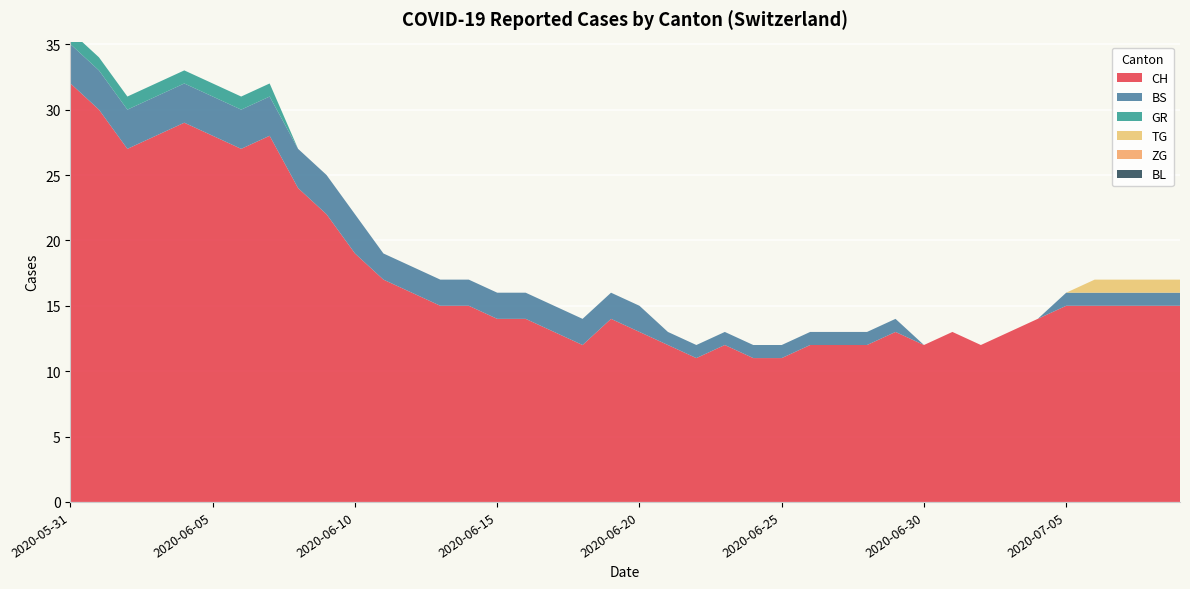

Reading right to left, what are all the values shown in this chart?

CH: 39=15	38=15	37=15	36=15	35=15	34=14	33=13	32=12	31=13	30=12	29=13	28=12	27=12	26=12	25=11	24=11	23=12	22=11	21=12	20=13	19=14	18=12	17=13	16=14	15=14	14=15	13=15	12=16	11=17	10=19	9=22	8=24	7=28	6=27	5=28	4=29	3=28	2=27	1=30	0=32
BS: 39=1	38=1	37=1	36=1	35=1	34=0	33=0	32=0	31=0	30=0	29=1	28=1	27=1	26=1	25=1	24=1	23=1	22=1	21=1	20=2	19=2	18=2	17=2	16=2	15=2	14=2	13=2	12=2	11=2	10=3	9=3	8=3	7=3	6=3	5=3	4=3	3=3	2=3	1=3	0=3
GR: 39=0	38=0	37=0	36=0	35=0	34=0	33=0	32=0	31=0	30=0	29=0	28=0	27=0	26=0	25=0	24=0	23=0	22=0	21=0	20=0	19=0	18=0	17=0	16=0	15=0	14=0	13=0	12=0	11=0	10=0	9=0	8=0	7=1	6=1	5=1	4=1	3=1	2=1	1=1	0=1
TG: 39=1	38=1	37=1	36=1	35=0	34=0	33=0	32=0	31=0	30=0	29=0	28=0	27=0	26=0	25=0	24=0	23=0	22=0	21=0	20=0	19=0	18=0	17=0	16=0	15=0	14=0	13=0	12=0	11=0	10=0	9=0	8=0	7=0	6=0	5=0	4=0	3=0	2=0	1=0	0=0
ZG: 39=0	38=0	37=0	36=0	35=0	34=0	33=0	32=0	31=0	30=0	29=0	28=0	27=0	26=0	25=0	24=0	23=0	22=0	21=0	20=0	19=0	18=0	17=0	16=0	15=0	14=0	13=0	12=0	11=0	10=0	9=0	8=0	7=0	6=0	5=0	4=0	3=0	2=0	1=0	0=0
BL: 39=0	38=0	37=0	36=0	35=0	34=0	33=0	32=0	31=0	30=0	29=0	28=0	27=0	26=0	25=0	24=0	23=0	22=0	21=0	20=0	19=0	18=0	17=0	16=0	15=0	14=0	13=0	12=0	11=0	10=0	9=0	8=0	7=0	6=0	5=0	4=0	3=0	2=0	1=0	0=0